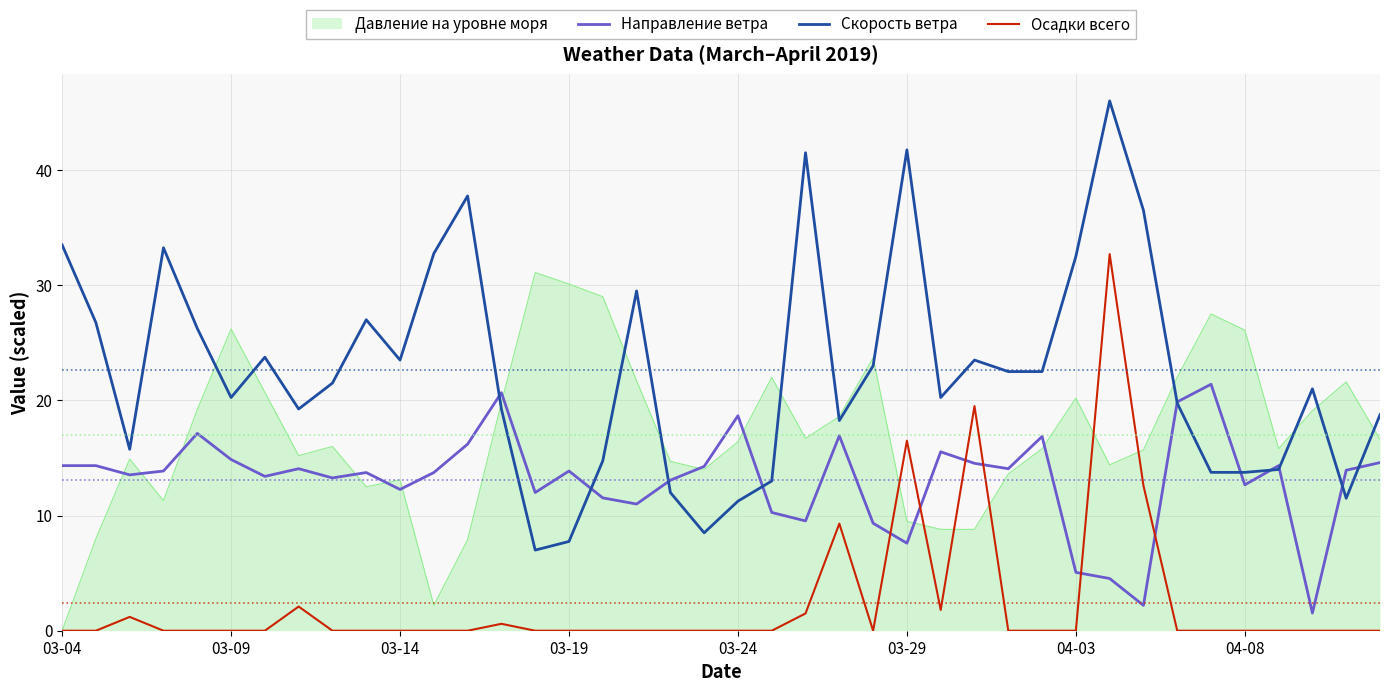

What are all the series names shown in the legend?

Давление на уровне моря, Направление ветра, Скорость ветра, Осадки всего